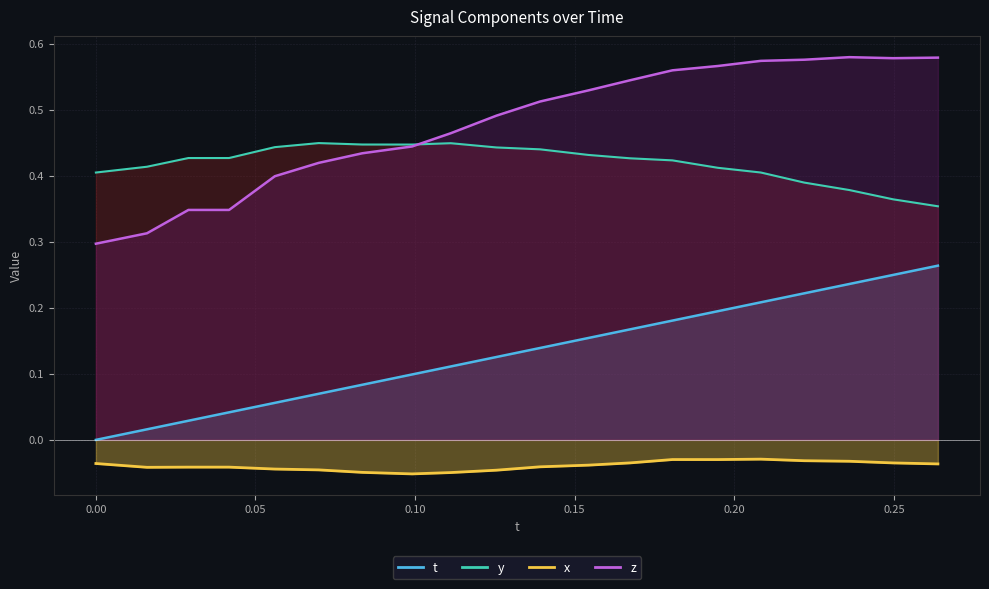

What is the average value of the t series?

0.1